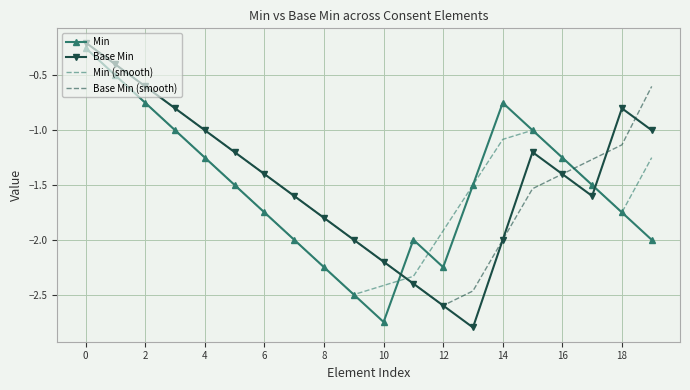

Which series ends up on top after the final intersection of Base Min and Base Min (smooth)?

Base Min (smooth)